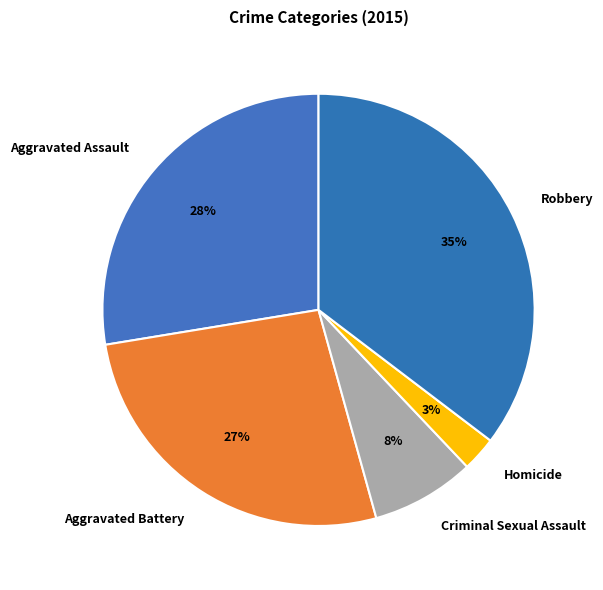

How many slices are in this pie chart?

5